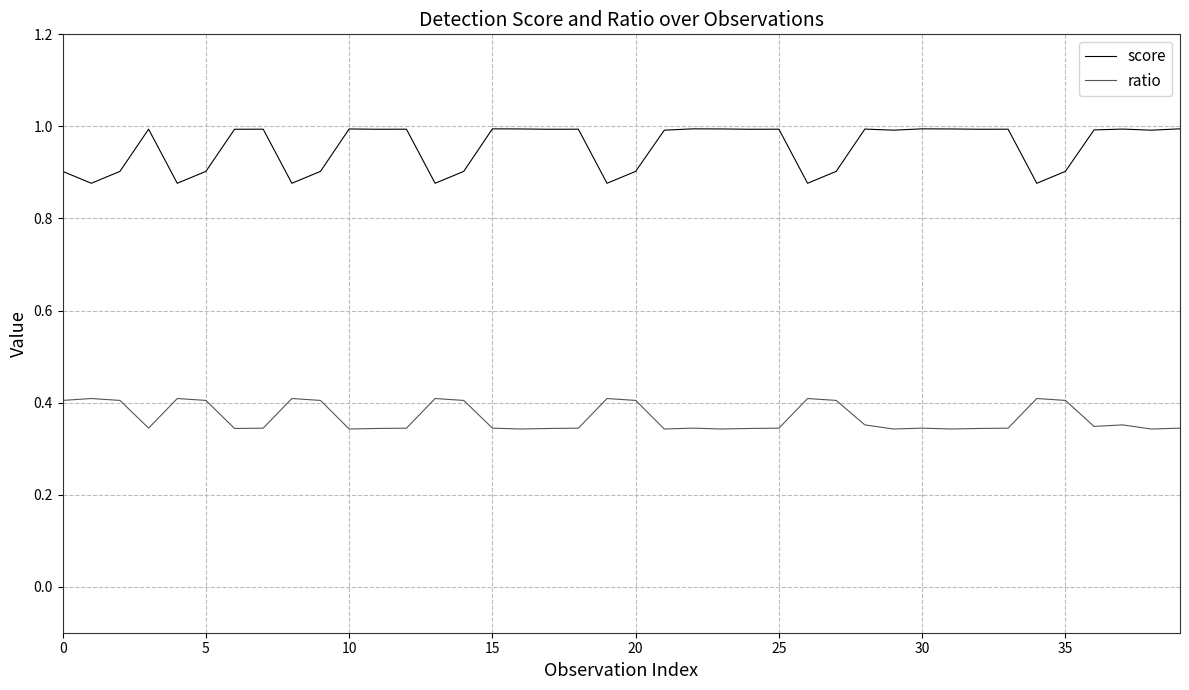

True or false: ratio and score intersect in this chart.

False